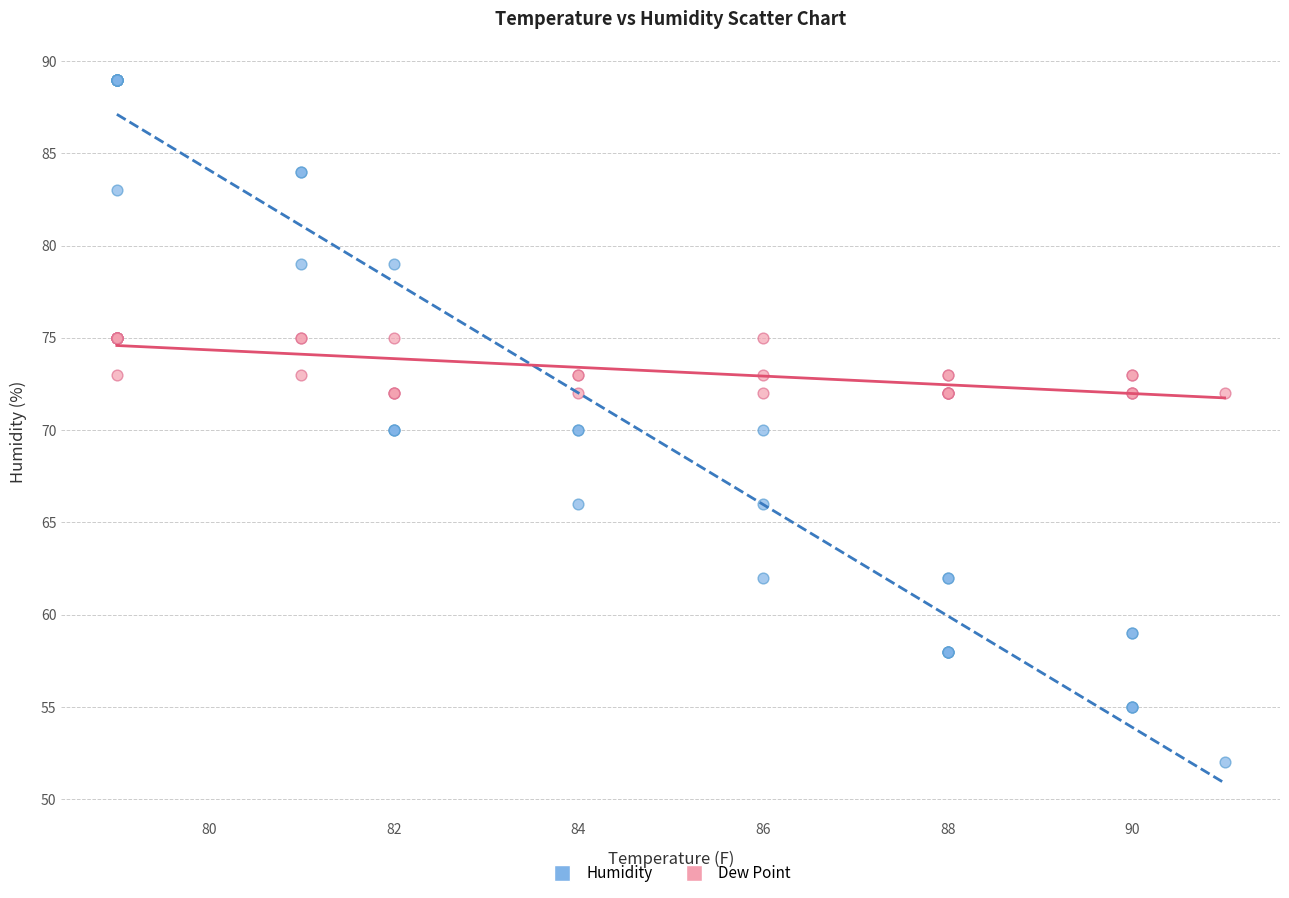

Which series contains the highest Y value?

Humidity